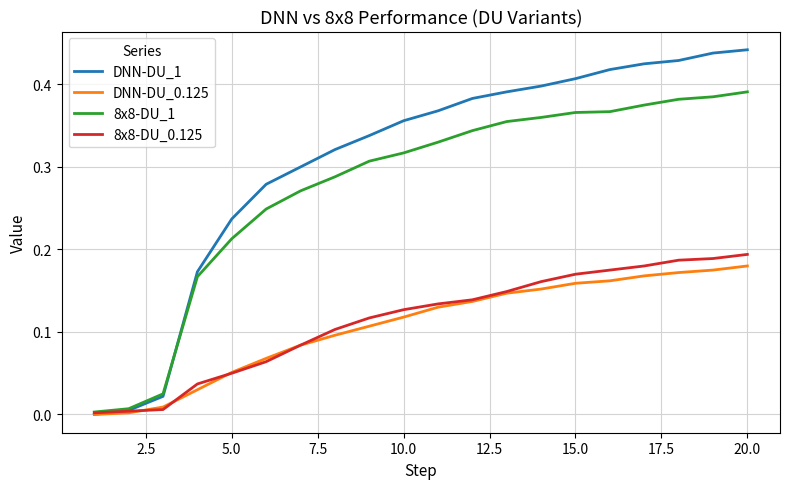

Which series has the largest total across all categories?

DNN-DU_1